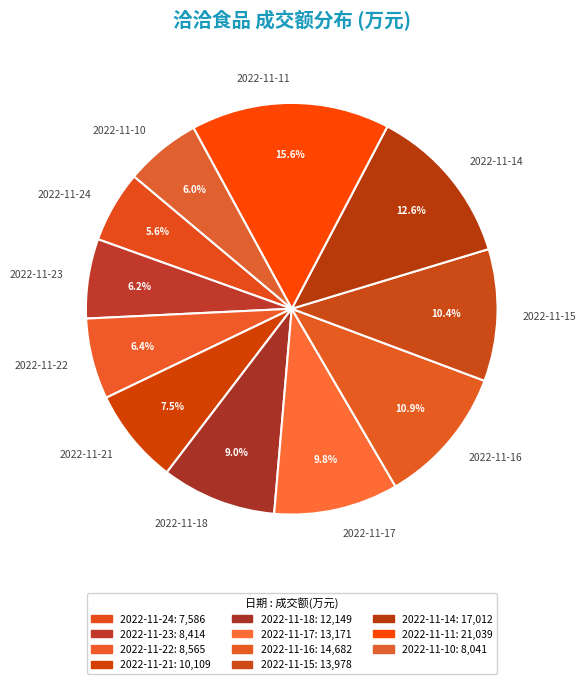

What percentage is the 2022-11-11 slice, to the nearest percent?

16%